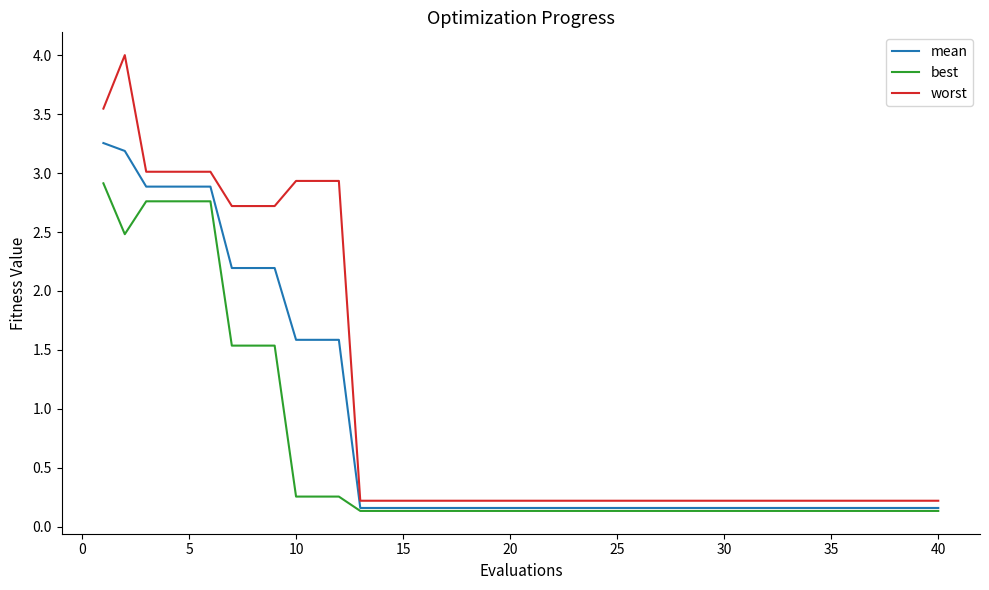

Which series has the largest total across all categories?

worst